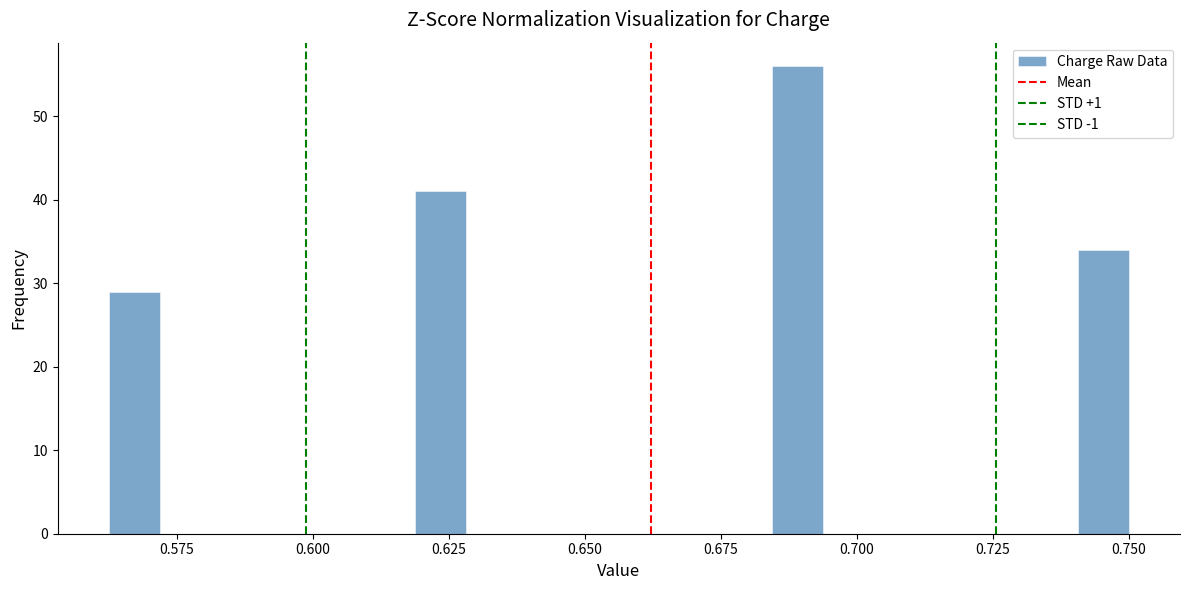

Around what value on the x-axis is the tallest bar? Give the approximate position of its centre, as read against the axis.

0.690